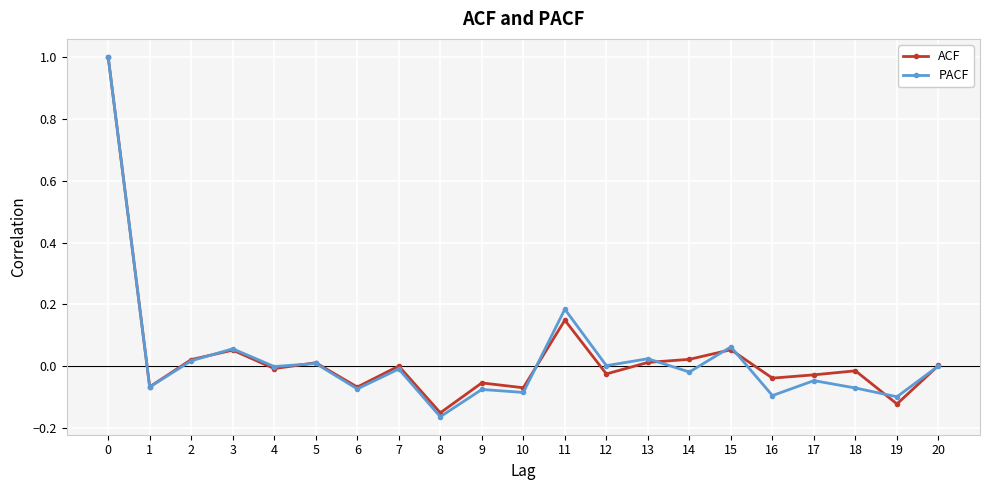

Which category has the lowest value in the ACF series?

8